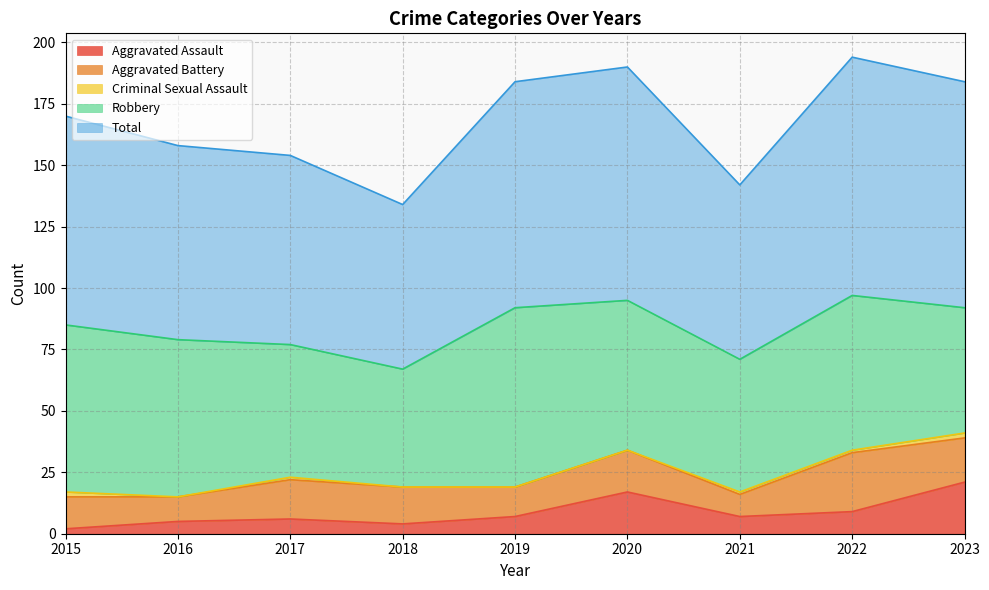

At 2017, list the series in order from largest to smallest.

Total, Robbery, Aggravated Battery, Aggravated Assault, Criminal Sexual Assault